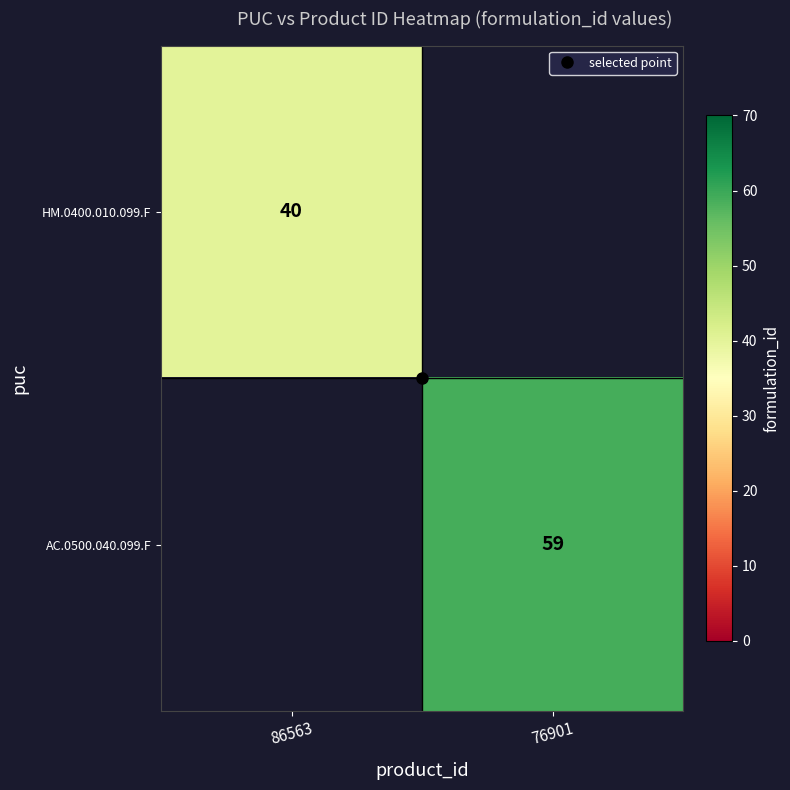

Where is AC.0500.040.099.F nearest to the value 29?

86563